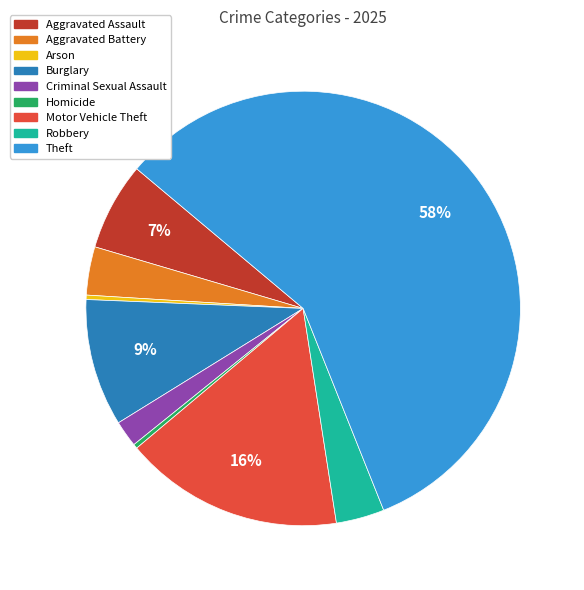

To the nearest percent, what is the difference between the largest and smallest slice percentages?

58%